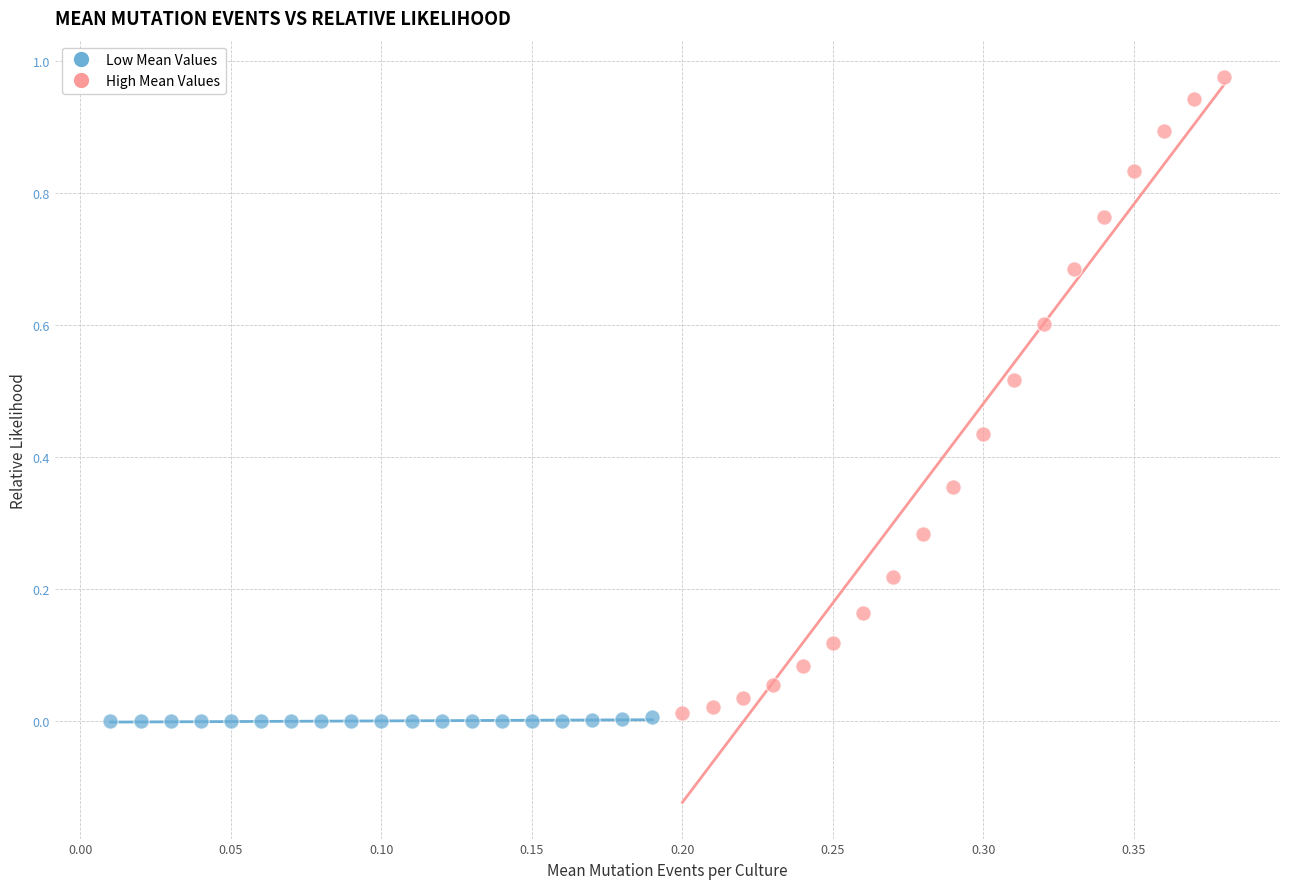

Which series has the largest Y range (max minus min)?

High Mean Values